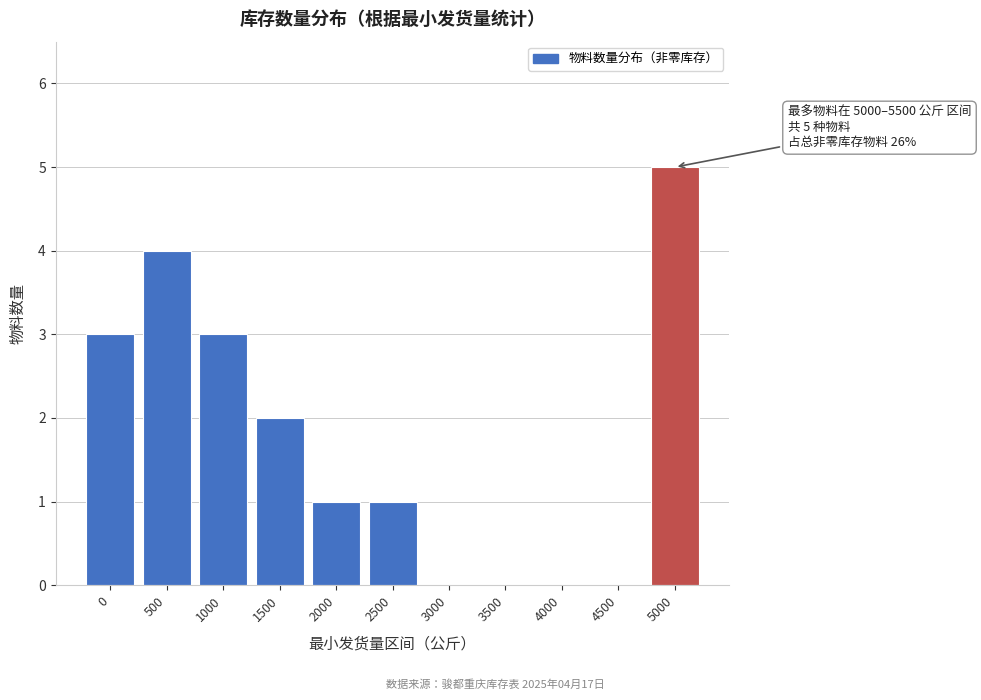

Reading left to right, extract all data points from this chart.

0=3	500=4	1000=3	1500=2	2000=1	2500=1	3000=0	3500=0	4000=0	4500=0	5000=5